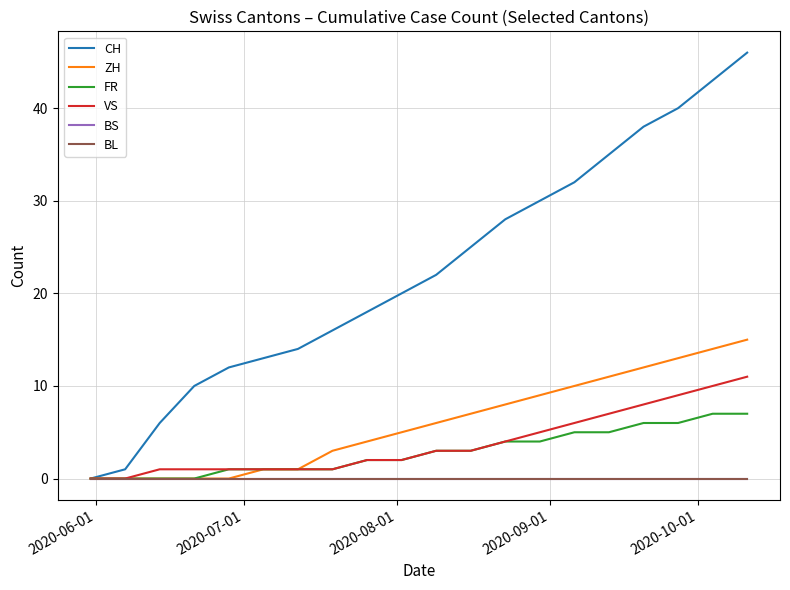

What is the average value of the CH series?

22